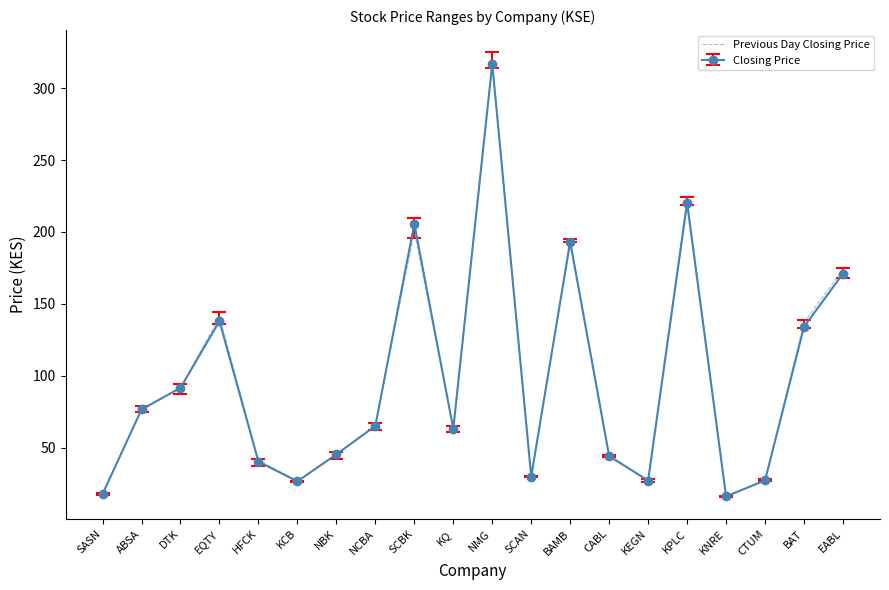

Which series has the largest range (max minus min)?

Closing Price